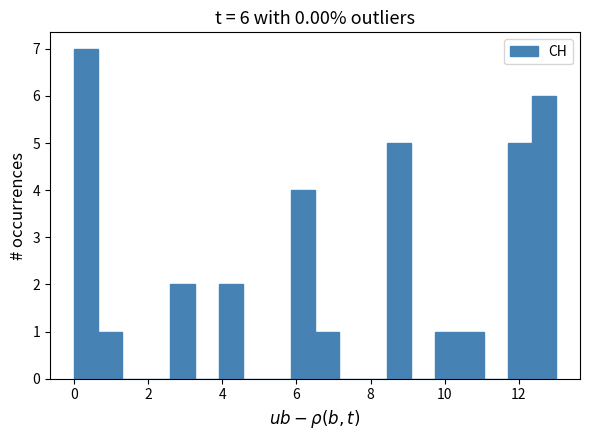

Read against the x-axis, roughly where is the centre of the tallest bar?

0.4